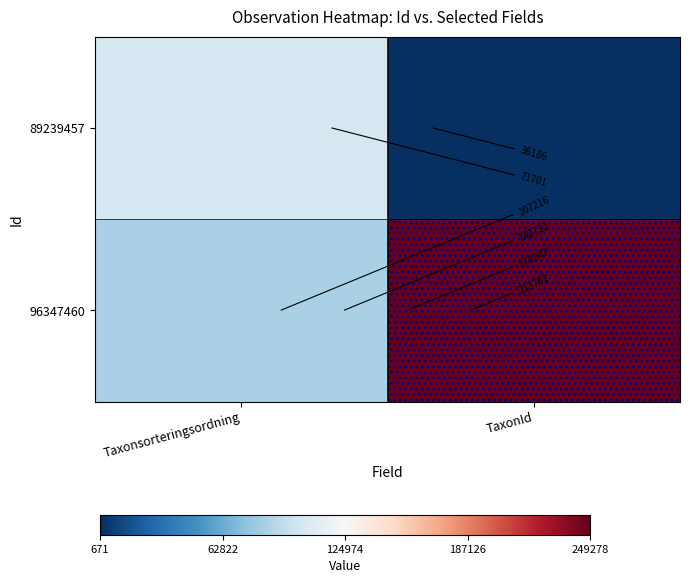

Which series has the largest total across all categories?

96347460